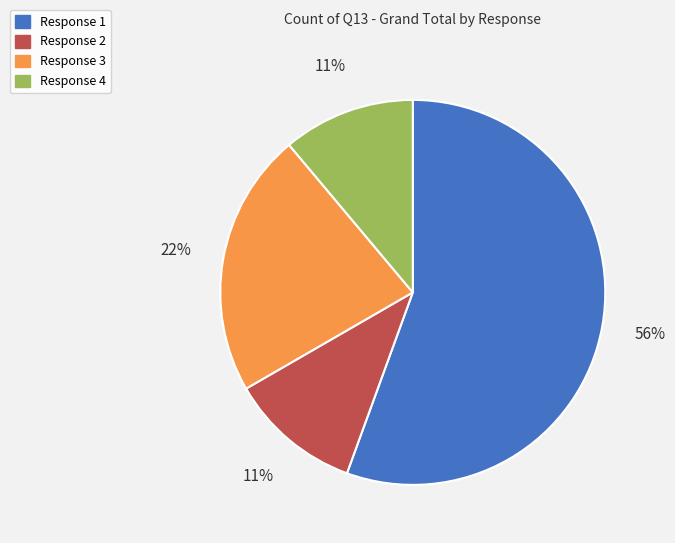

To the nearest percent, what is the average slice percentage?

25%